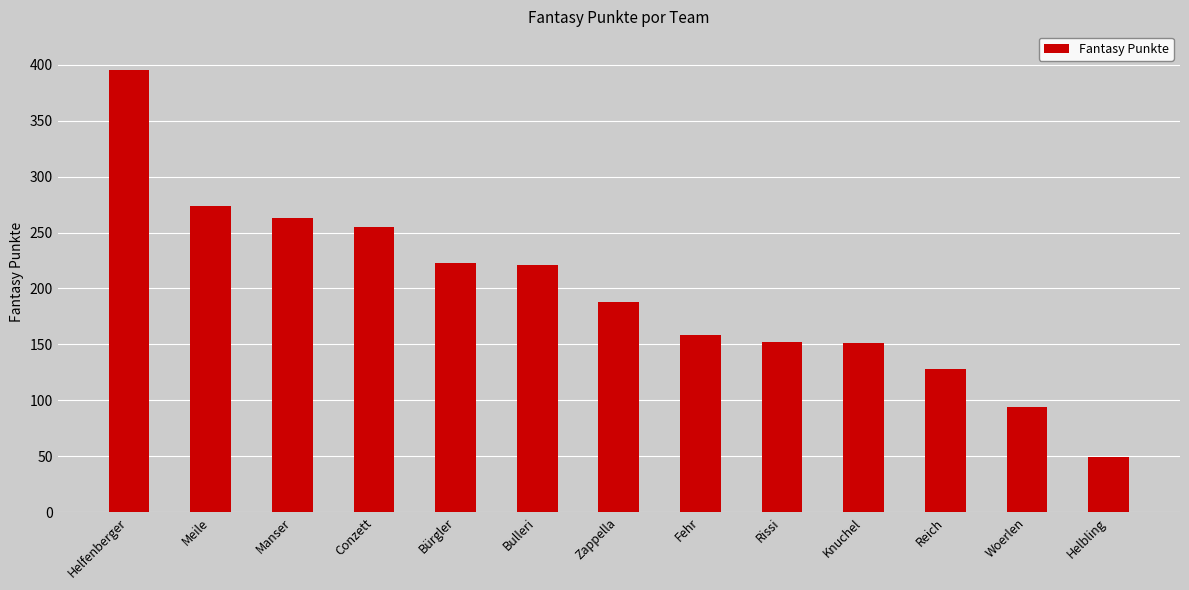

What is the approximate value at Manser?

263